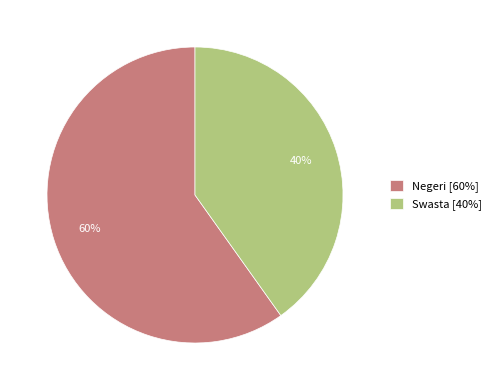

Which slice is the largest?

Negeri